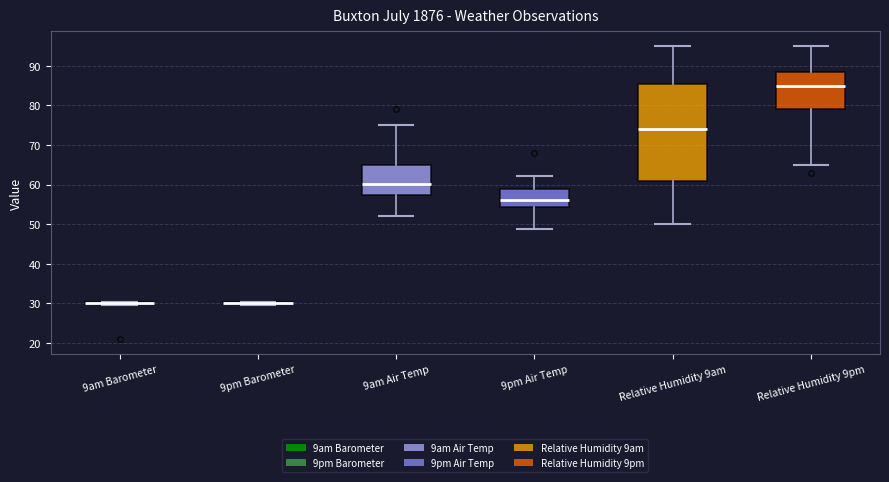

Reading left to right, transcribe this box plot: for each box, give where its median line is, the range the box spans, and where its two whiskers end, as read against the y-axis. The values are not printed on the chart, so give them approximately, as read against the axis.

9am Barometer: box collapsed to a line at 30, whiskers 30 to 30
9pm Barometer: box collapsed to a line at 30, whiskers 30 to 30
9am Air Temp: median 60, box 57 to 65, whiskers 52 to 75
9pm Air Temp: median 56, box 54 to 59, whiskers 49 to 62
Relative Humidity 9am: median 74, box 61 to 86, whiskers 50 to 95
Relative Humidity 9pm: median 85, box 79 to 89, whiskers 65 to 95